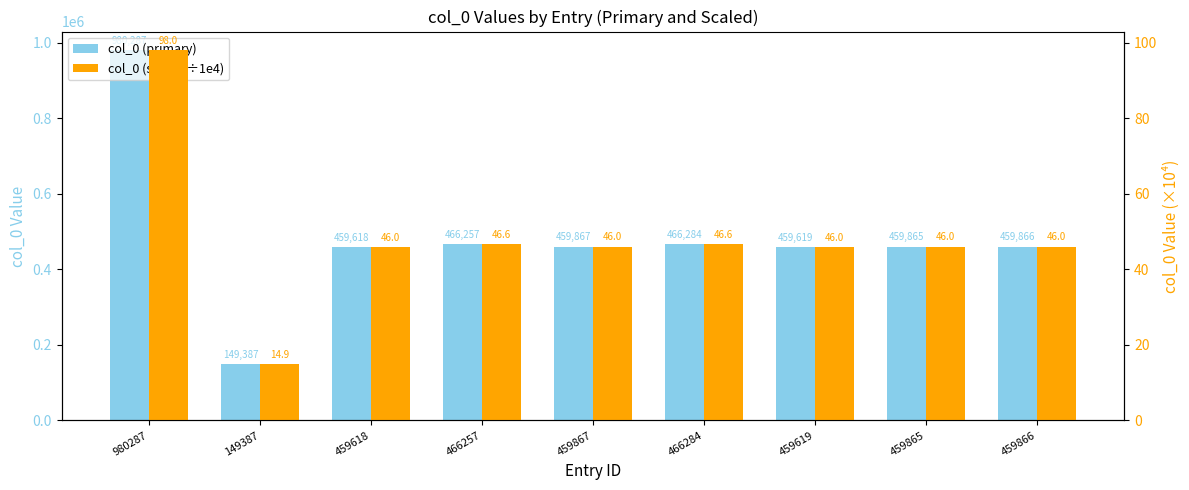

What position from the left is 459619?

7